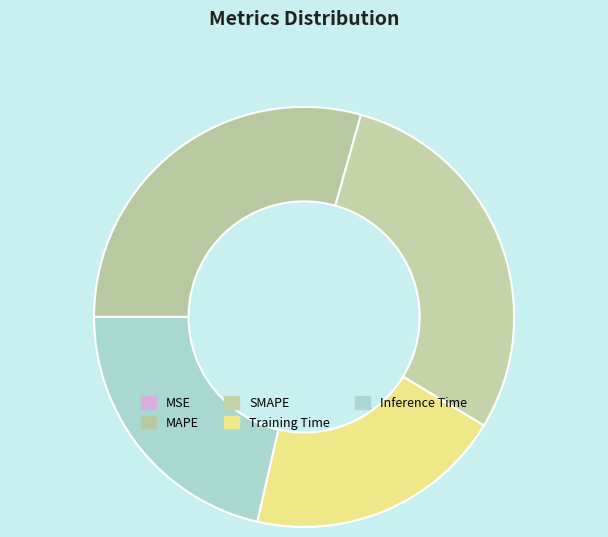

What is the largest slice in the pie chart?

MAPE